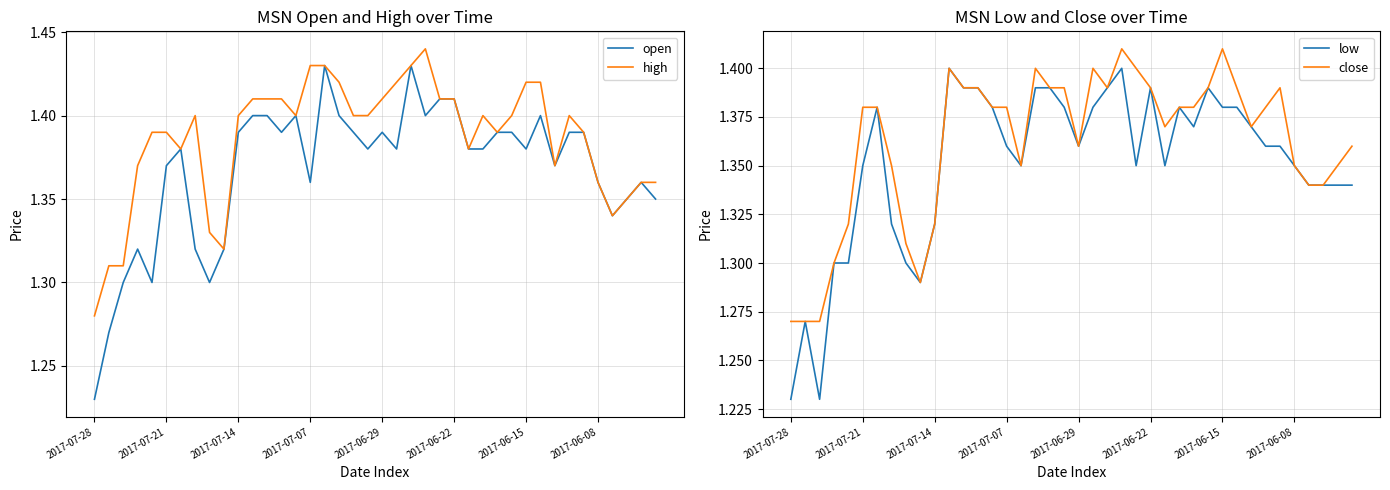

What is the average value of the close series?

1.4